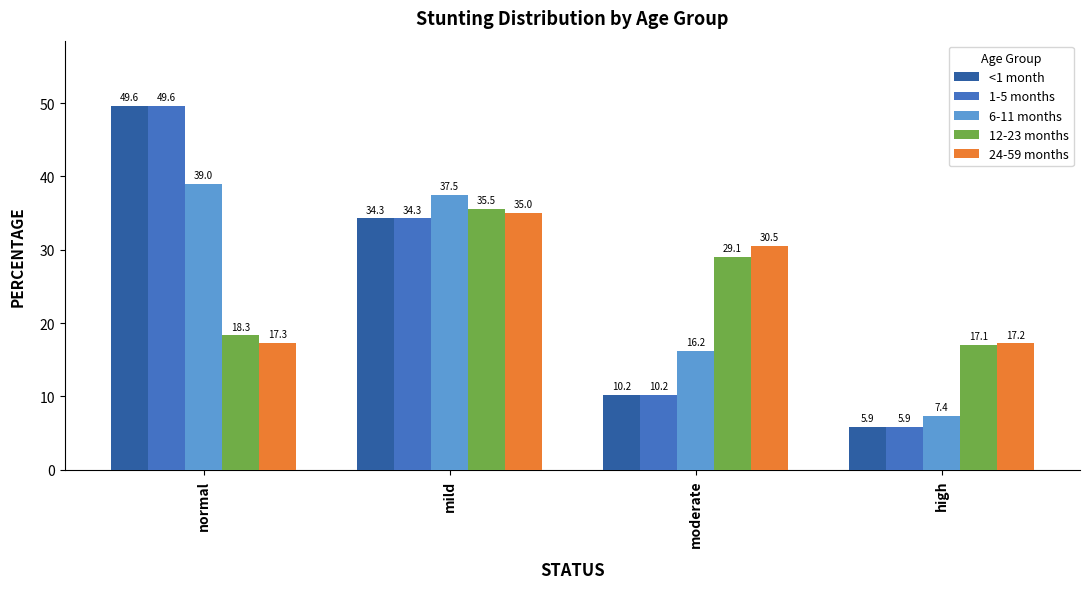

What is the value of the 6-11 months bar at the 2nd from the left?

37.5